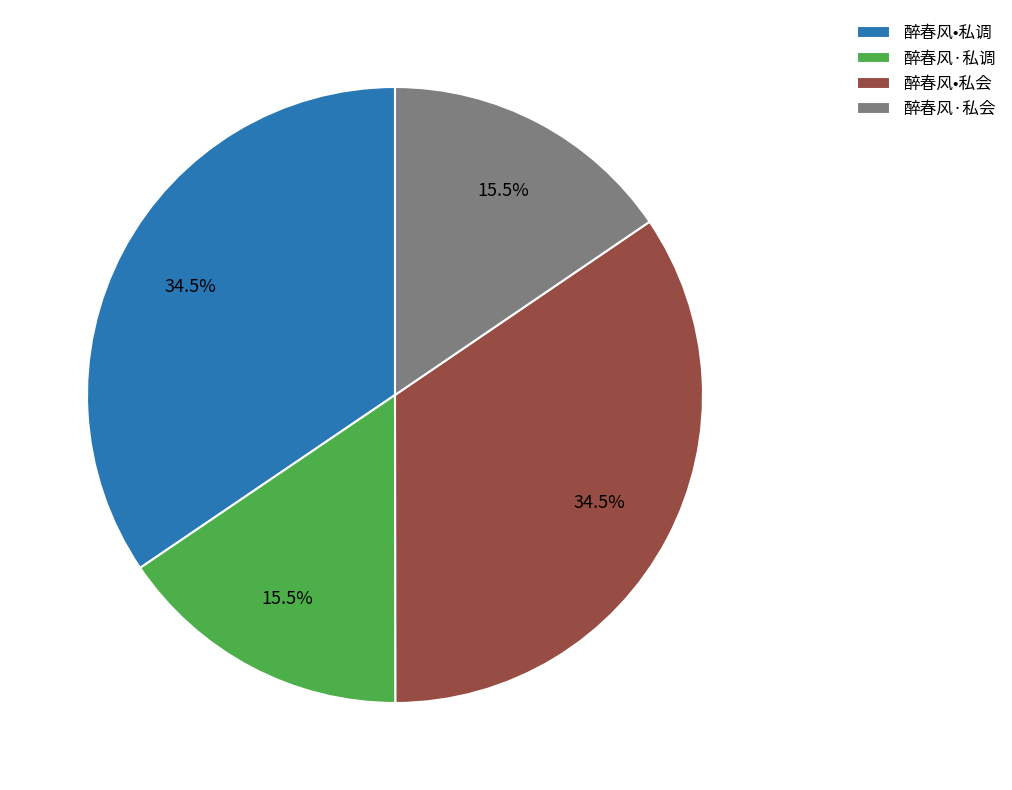

The 醉春风•私会 slice represents 28% of the pie. True or false?

False